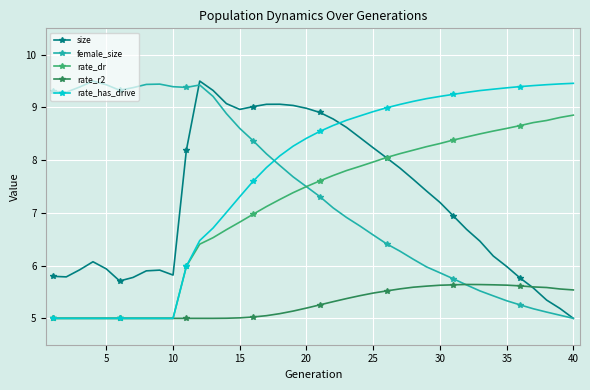

What is the value of the rate_r2 point at the 33rd from the left?

5.6